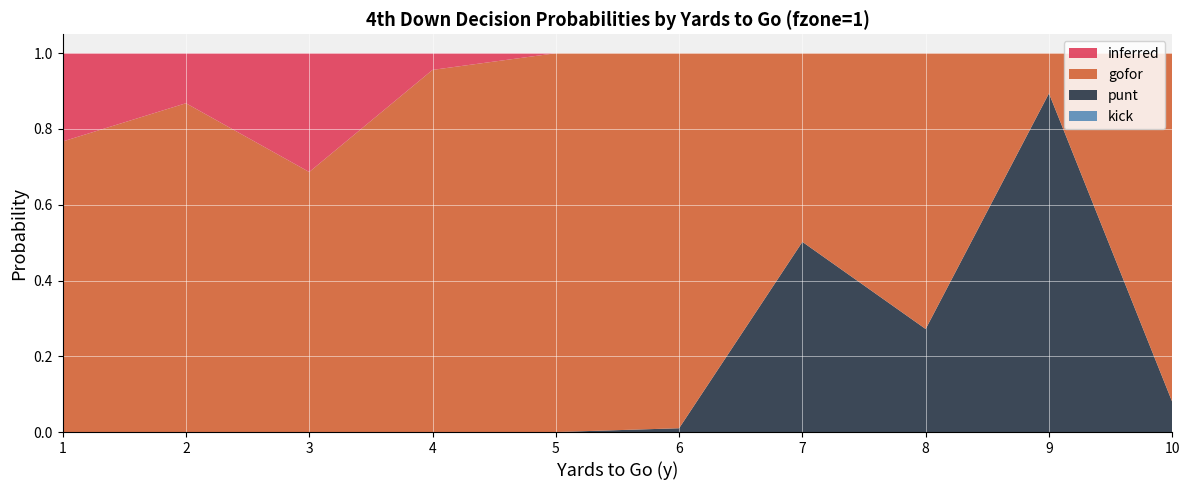

Reading left to right, list all the values displayed in this chart.

gofor: 1=0.8	2=0.9	3=0.7	4=1.0	5=1.0	6=1.0	7=0.5	8=0.7	9=0.1	10=0.9
punt: 1=0.0	2=0.0	3=0.0	4=0.0	5=0.0	6=0.0	7=0.5	8=0.3	9=0.9	10=0.1
kick: 1=0.0	2=0.0	3=0.0	4=0.0	5=0.0	6=0.0	7=0.0	8=0.0	9=0.0	10=0.0
inferred: 1=0.2	2=0.1	3=0.3	4=0.0	5=0.0	6=0.0	7=0.0	8=0.0	9=0.0	10=0.0